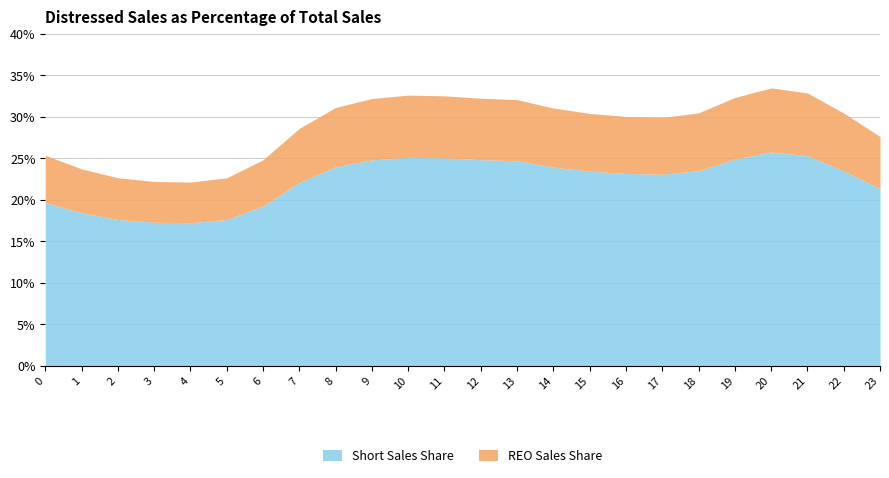

What are all the series names shown in the legend?

Short Sales Share, REO Sales Share